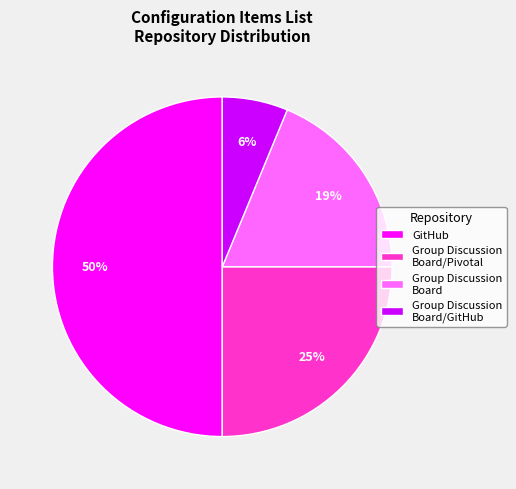

Between GitHub and Group Discussion Board, which is larger?

GitHub